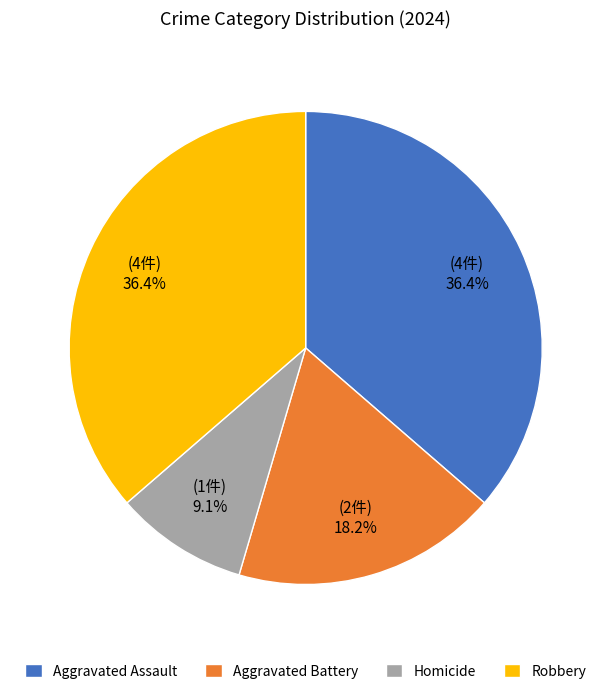

Between Homicide and Aggravated Assault, which is larger?

Aggravated Assault